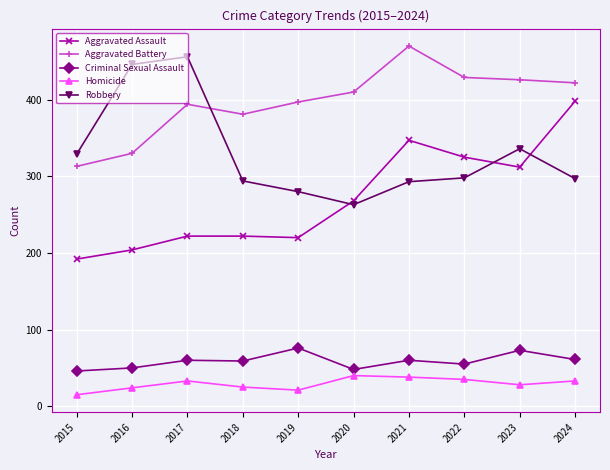

True or false: Homicide has a value of 33 at 2024.

True